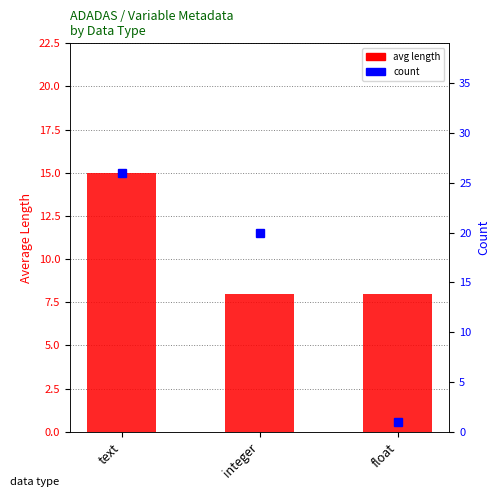

What is the label of the 2nd bar from the left?

integer